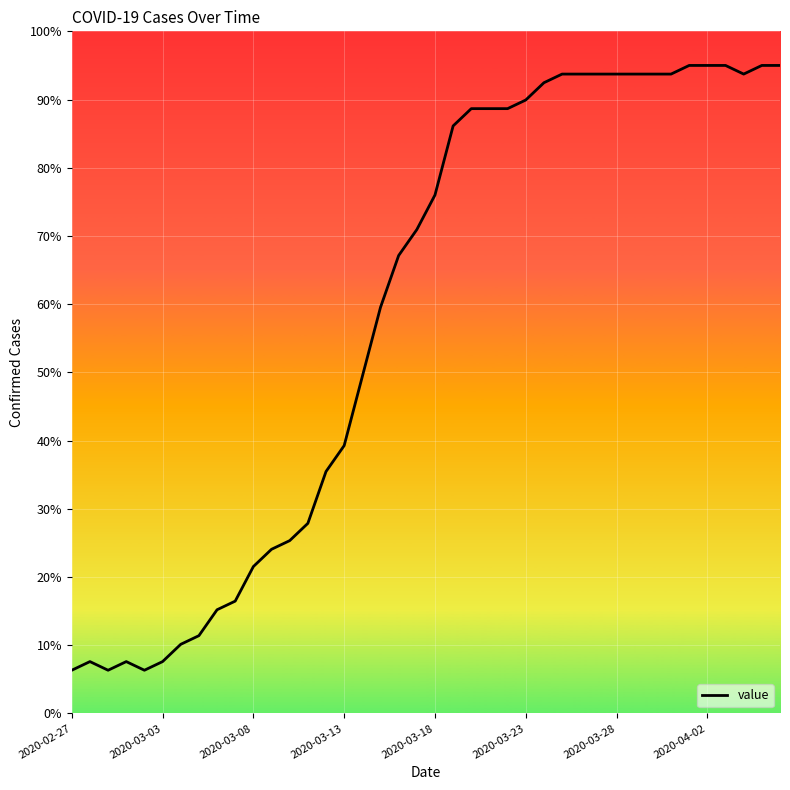

Reading left to right, transcribe all the data shown in this chart.

6.3	7.6	6.3	7.6	6.3	7.6	10.1	11.4	15.2	16.5	21.5	24.1	25.3	27.9	35.5	39.3	49.4	59.5	67.1	70.9	76.0	86.1	88.7	88.7	88.7	89.9	92.5	93.7	93.7	93.7	93.7	93.7	93.7	93.7	95.0	95.0	95.0	93.7	95.0	95.0